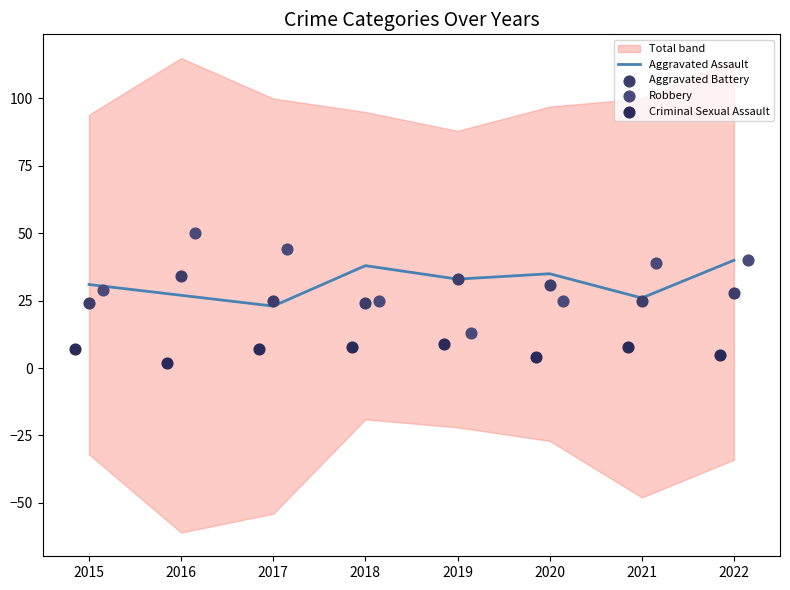

The Aggravated Assault series shows 35 at 2020. True or false?

True